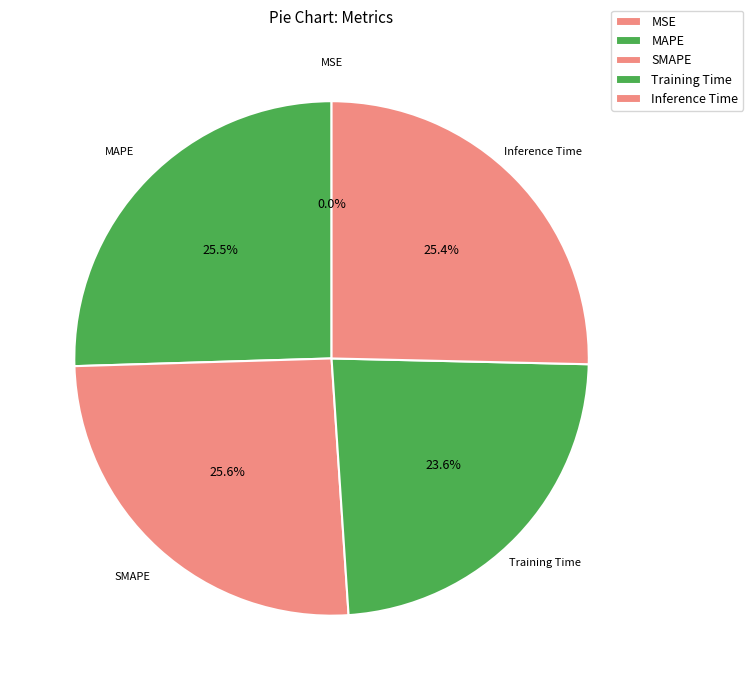

What is the change in value from SMAPE to Training Time?

-0.1